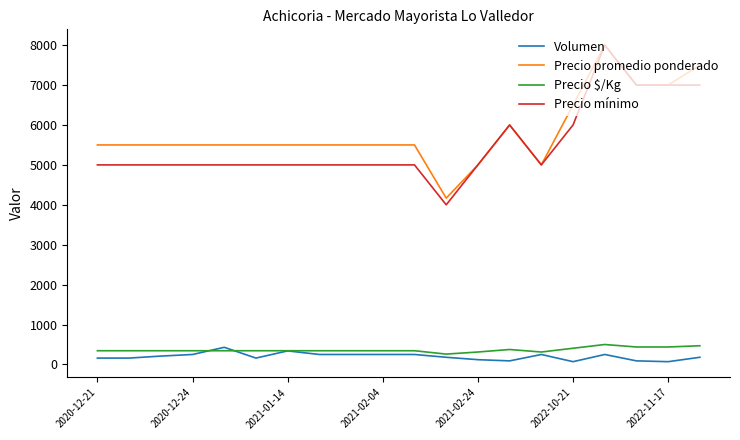

What is the highest value of the Volumen series?

430